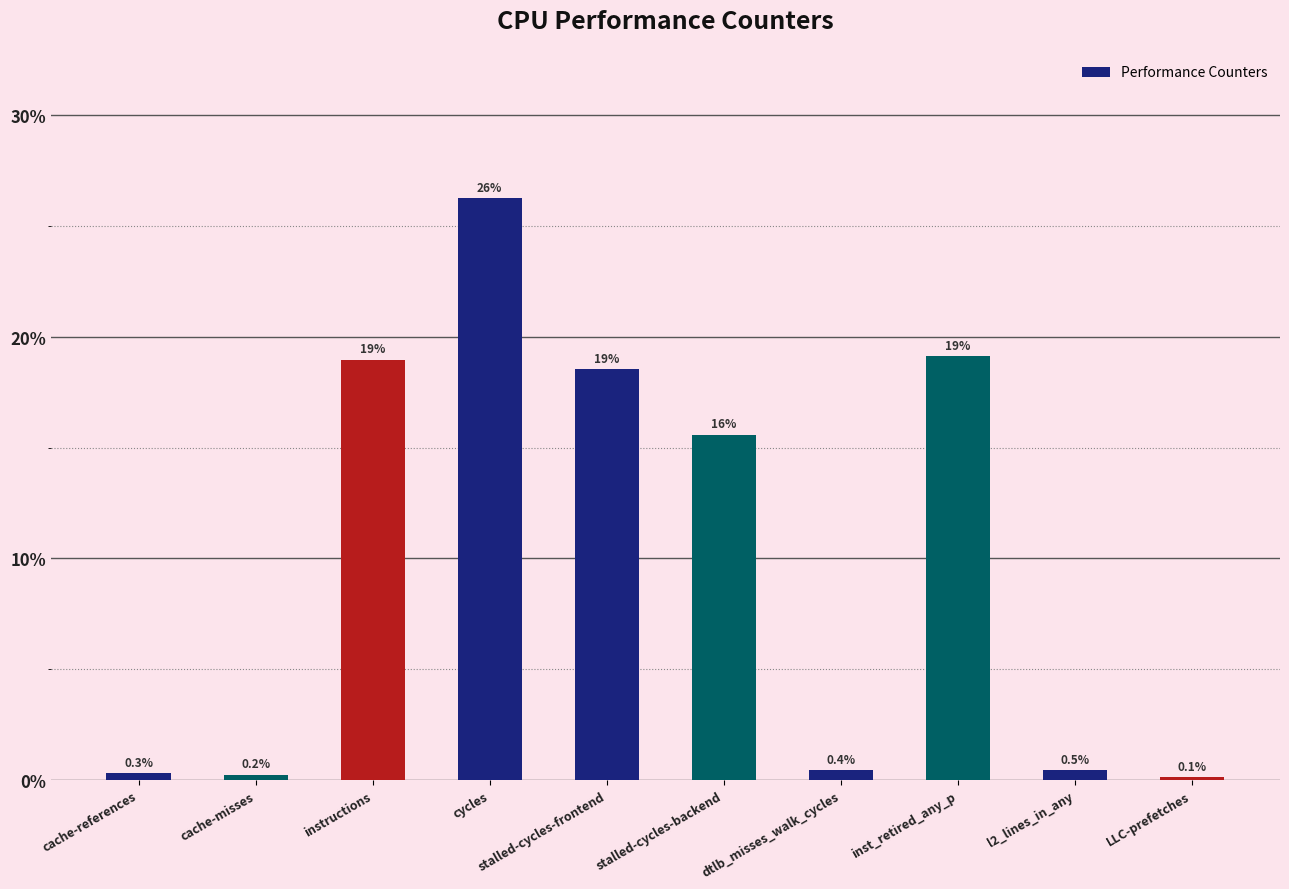

At which label does the data first exceed 15?

instructions